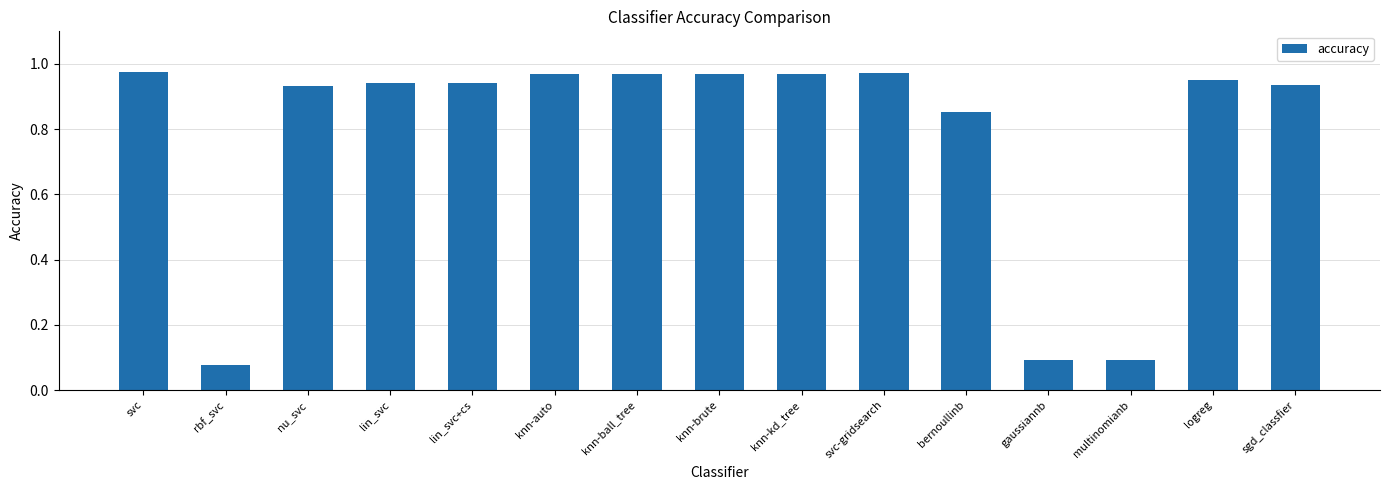

The chart shows a value of 1.4 at knn-brute. True or false?

False